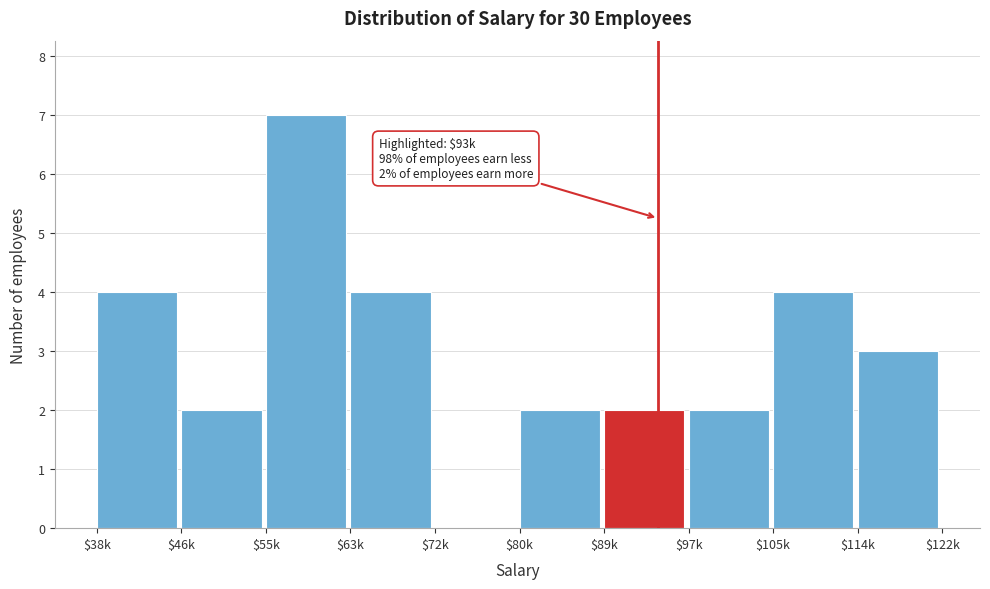

Read the value at $38k.

4